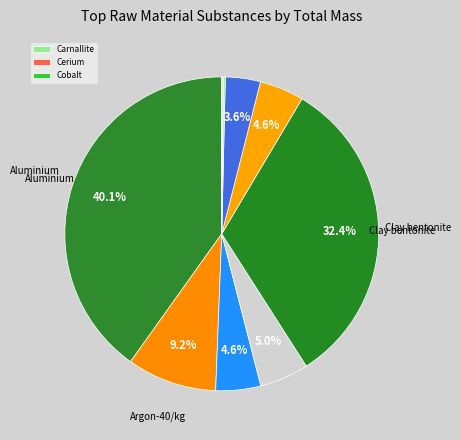

Which category has the biggest portion of the pie?

Aluminium